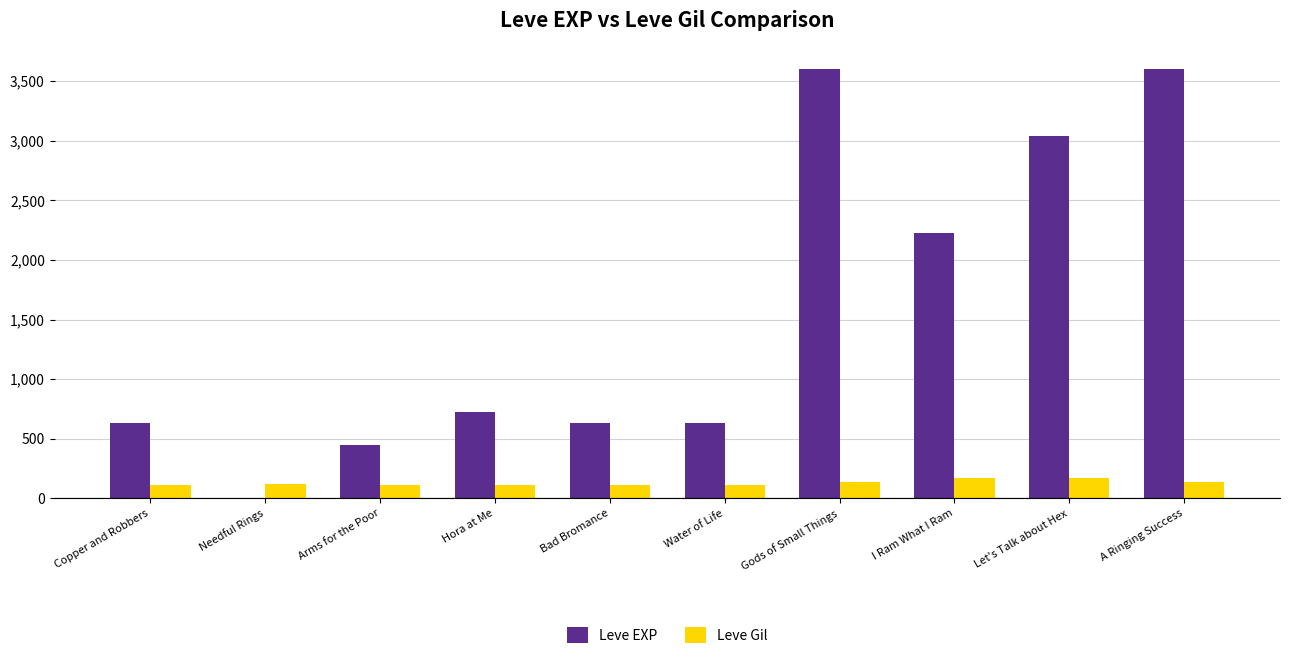

Between Bad Bromance and I Ram What I Ram, which series saw the biggest shift?

Leve EXP